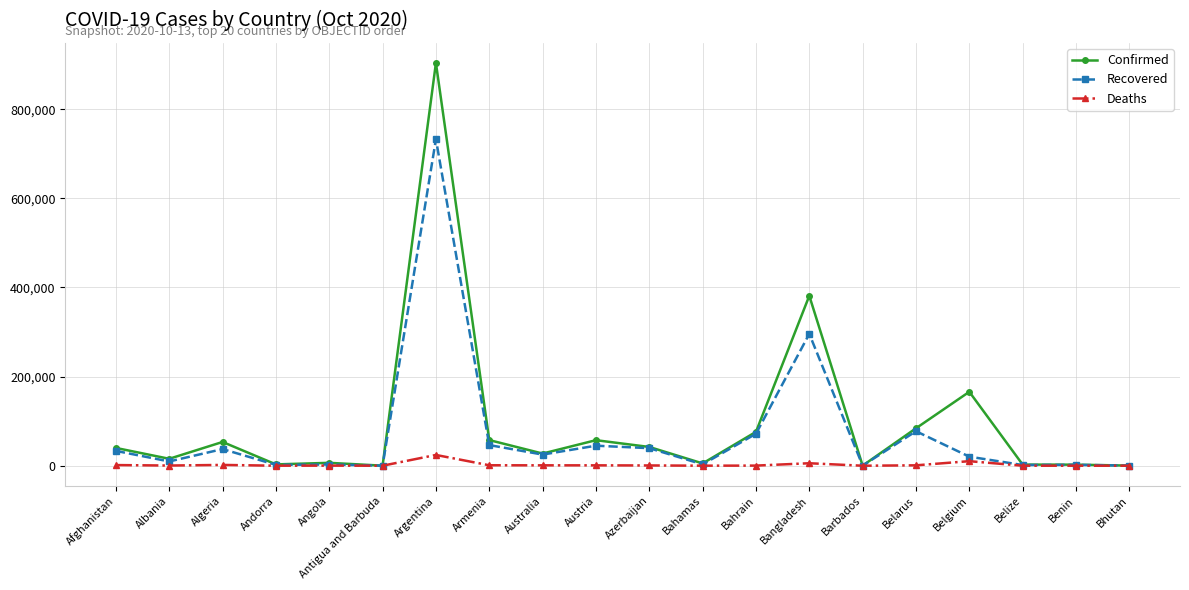

At which category is the sum across all series the highest?

Argentina